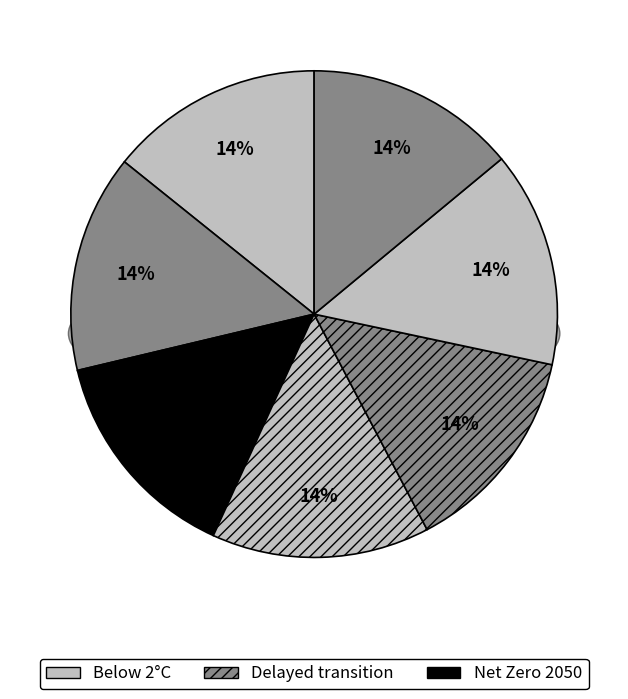

True or false: Delayed transition accounts for 4% of the total.

False